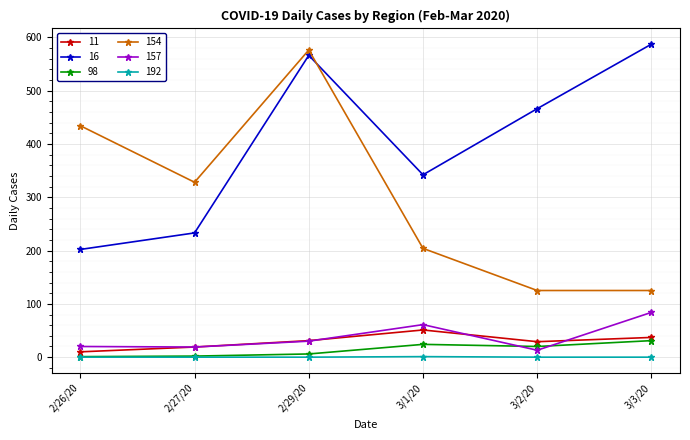

The 192 series shows 0 at 3/3/20. True or false?

True